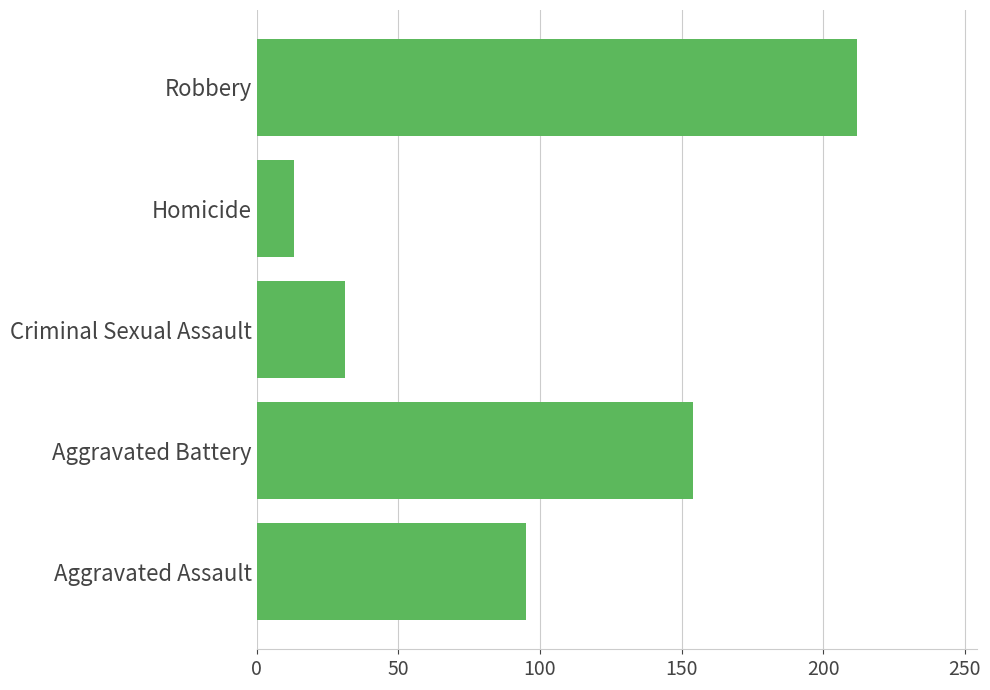

What is the difference between the second highest and second lowest values?

123